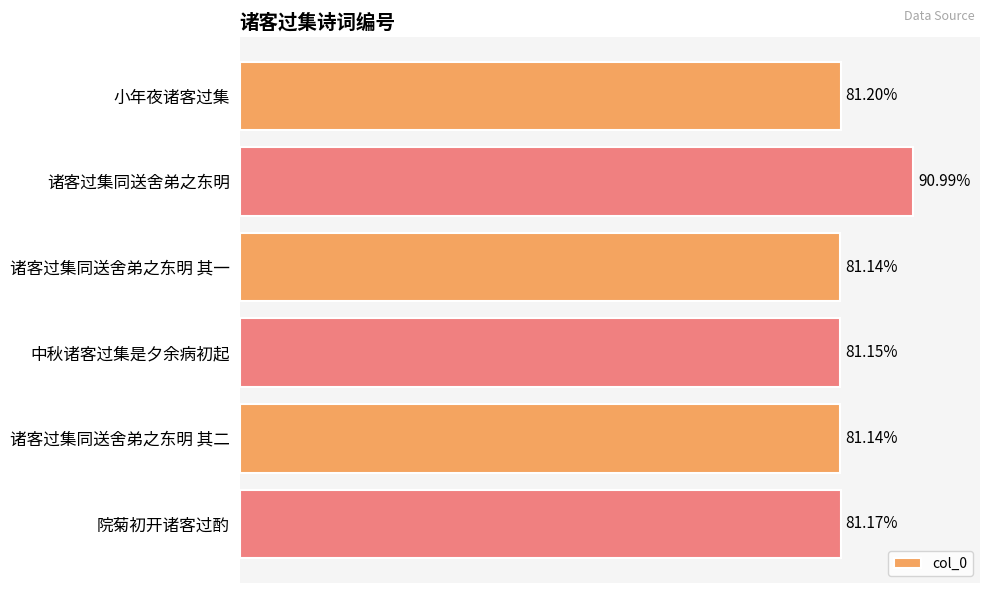

How many values are below 608774?

3